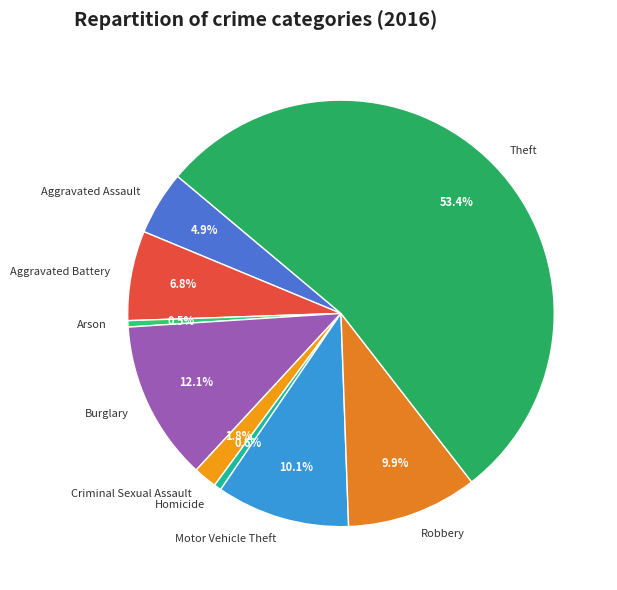

To the nearest percent, what is the average slice percentage?

11%